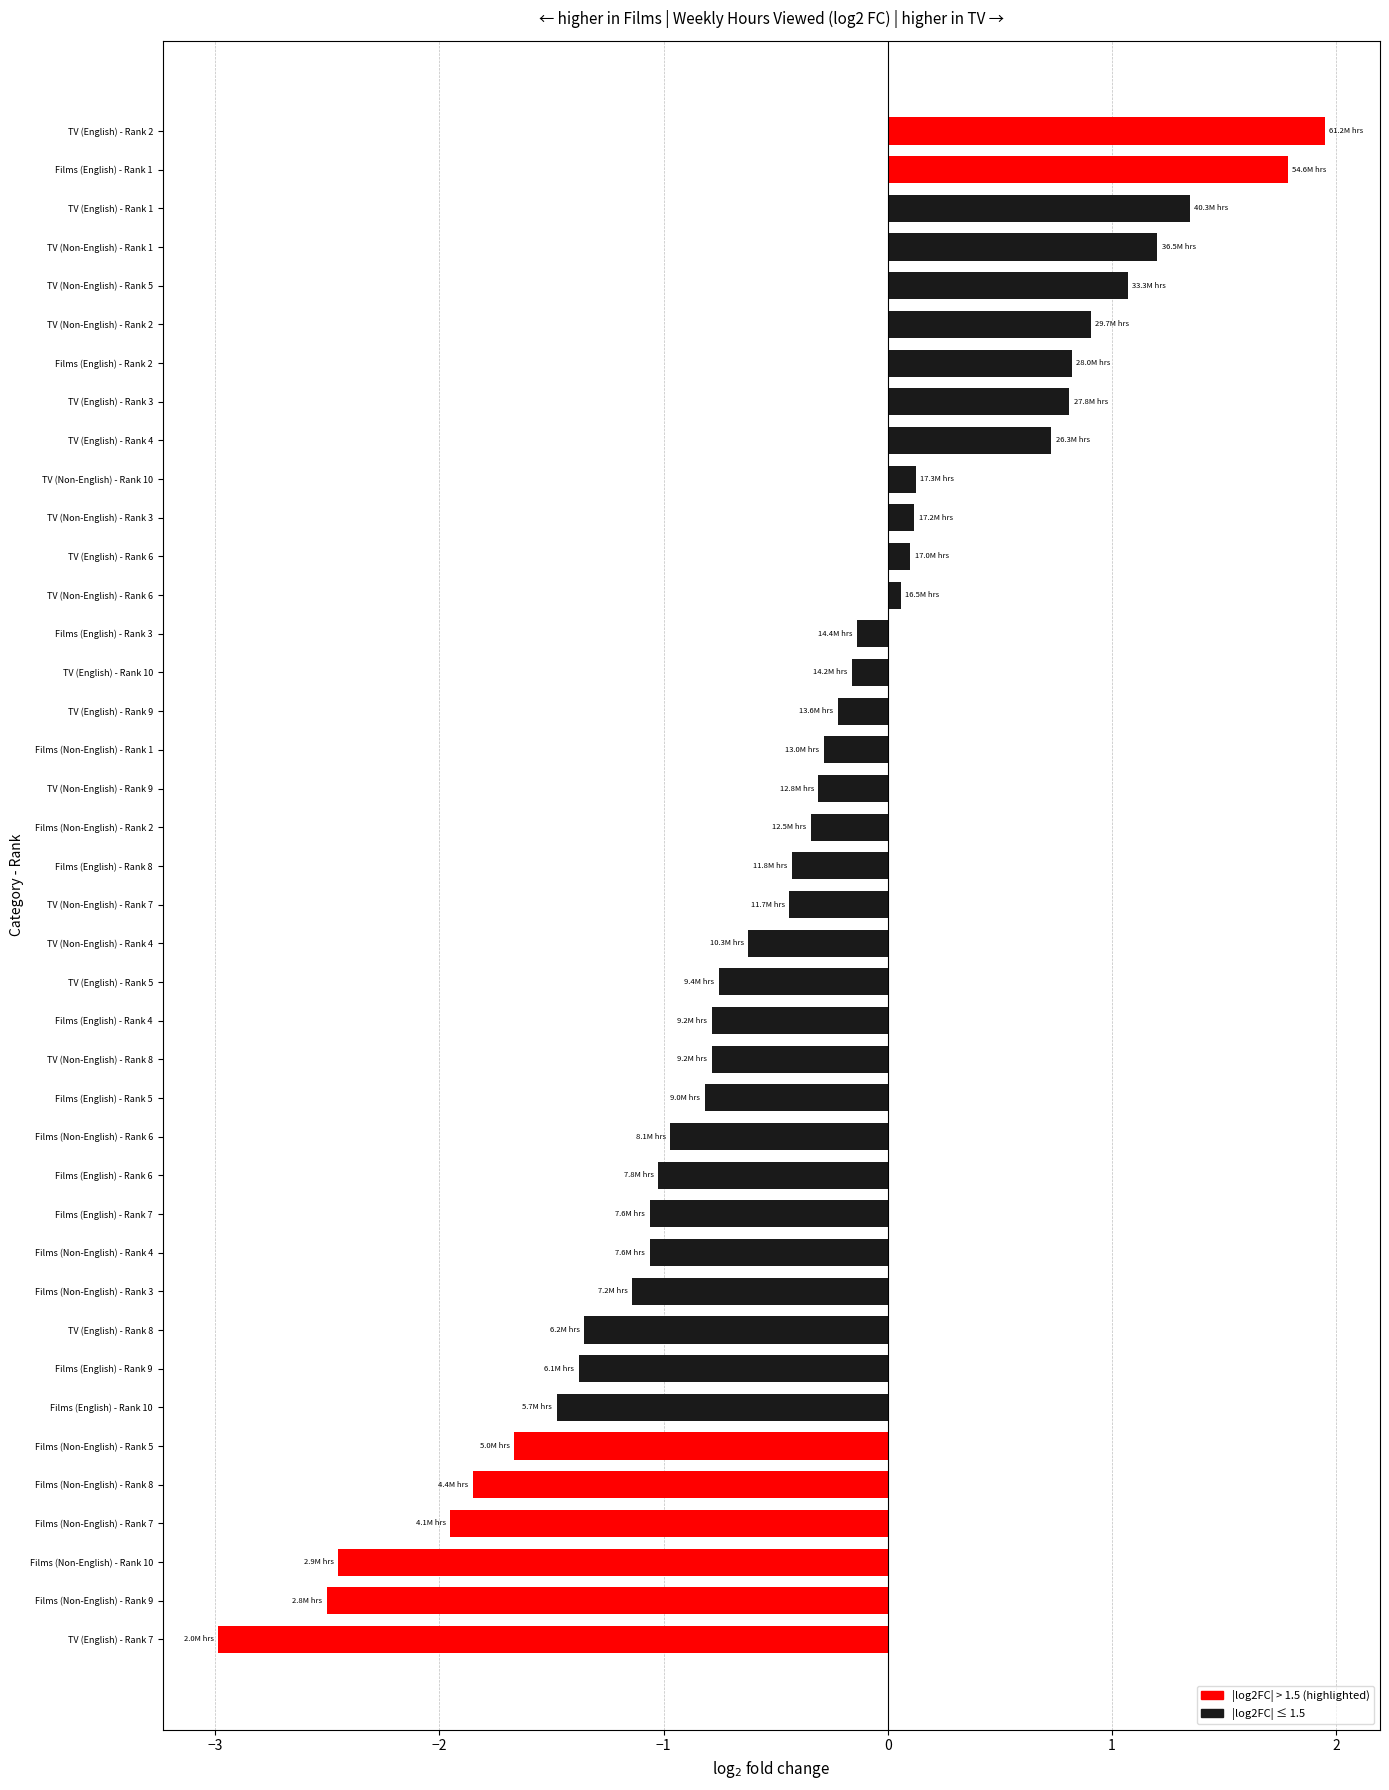

What is the change in value from TV (English) - Rank 2 to TV (Non-English) - Rank 3?

-1.8